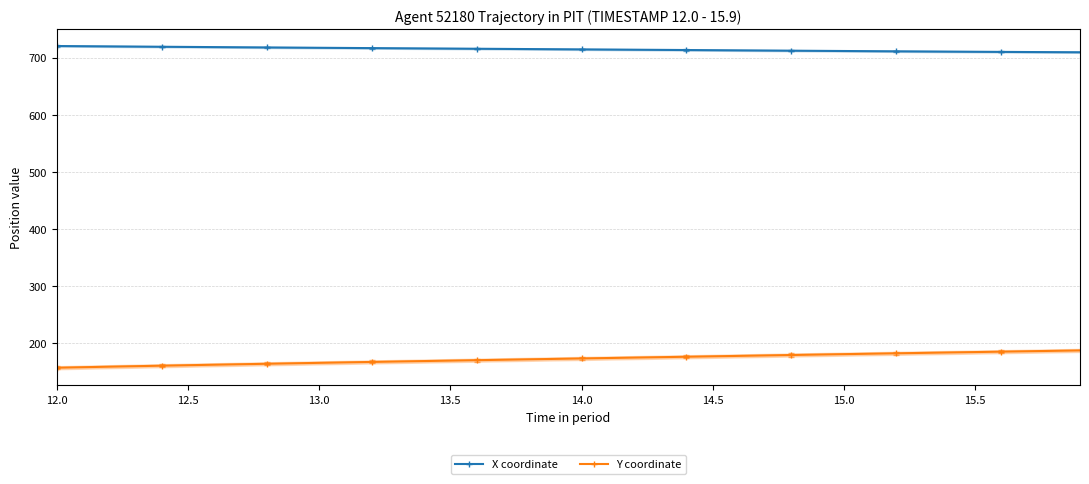

What is the value of the Y coordinate point at the 2nd from the left?

157.5